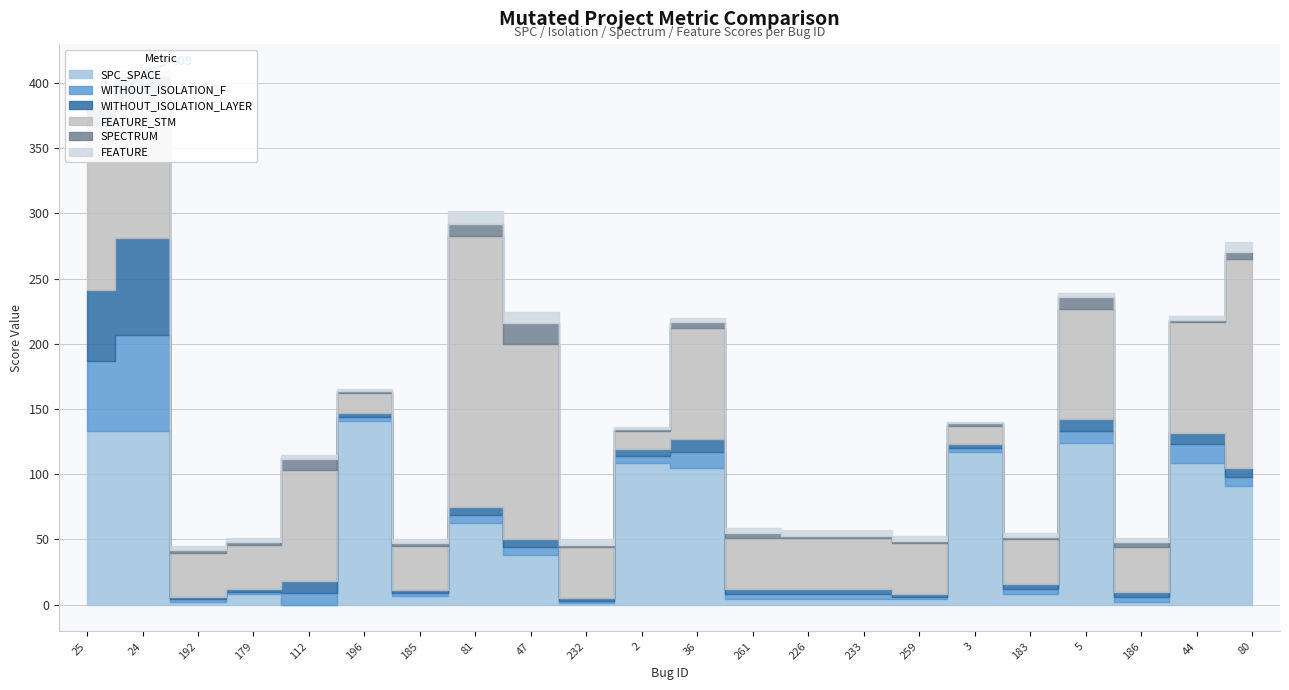

Reading right to left, what are all the values shown in this chart?

SPC_SPACE: _MultipleBugs_.NOB_1.ID_80=91	_MultipleBugs_.NOB_1.ID_44=109	_MultipleBugs_.NOB_1.ID_186=2	_MultipleBugs_.NOB_1.ID_5=124	_MultipleBugs_.NOB_1.ID_183=8	_MultipleBugs_.NOB_1.ID_3=117	_MultipleBugs_.NOB_1.ID_259=4	_MultipleBugs_.NOB_1.ID_233=4	_MultipleBugs_.NOB_1.ID_226=4	_MultipleBugs_.NOB_1.ID_261=4	_MultipleBugs_.NOB_1.ID_36=105	_MultipleBugs_.NOB_1.ID_2=109	_MultipleBugs_.NOB_1.ID_232=1	_MultipleBugs_.NOB_1.ID_47=38	_MultipleBugs_.NOB_1.ID_81=63	_MultipleBugs_.NOB_1.ID_185=7	_MultipleBugs_.NOB_1.ID_196=141	_MultipleBugs_.NOB_1.ID_112=0	_MultipleBugs_.NOB_1.ID_179=8	_MultipleBugs_.NOB_1.ID_192=2	_MultipleBugs_.NOB_1.ID_24=133	_MultipleBugs_.NOB_1.ID_25=133
WITHOUT_ISOLATION_F: _MultipleBugs_.NOB_1.ID_80=7	_MultipleBugs_.NOB_1.ID_44=14	_MultipleBugs_.NOB_1.ID_186=4	_MultipleBugs_.NOB_1.ID_5=9	_MultipleBugs_.NOB_1.ID_183=4	_MultipleBugs_.NOB_1.ID_3=3	_MultipleBugs_.NOB_1.ID_259=2	_MultipleBugs_.NOB_1.ID_233=4	_MultipleBugs_.NOB_1.ID_226=4	_MultipleBugs_.NOB_1.ID_261=4	_MultipleBugs_.NOB_1.ID_36=12	_MultipleBugs_.NOB_1.ID_2=5	_MultipleBugs_.NOB_1.ID_232=2	_MultipleBugs_.NOB_1.ID_47=6	_MultipleBugs_.NOB_1.ID_81=6	_MultipleBugs_.NOB_1.ID_185=2	_MultipleBugs_.NOB_1.ID_196=3	_MultipleBugs_.NOB_1.ID_112=9	_MultipleBugs_.NOB_1.ID_179=2	_MultipleBugs_.NOB_1.ID_192=2	_MultipleBugs_.NOB_1.ID_24=74	_MultipleBugs_.NOB_1.ID_25=54
WITHOUT_ISOLATION_LAYER: _MultipleBugs_.NOB_1.ID_80=7	_MultipleBugs_.NOB_1.ID_44=9	_MultipleBugs_.NOB_1.ID_186=4	_MultipleBugs_.NOB_1.ID_5=9	_MultipleBugs_.NOB_1.ID_183=4	_MultipleBugs_.NOB_1.ID_3=3	_MultipleBugs_.NOB_1.ID_259=2	_MultipleBugs_.NOB_1.ID_233=4	_MultipleBugs_.NOB_1.ID_226=4	_MultipleBugs_.NOB_1.ID_261=4	_MultipleBugs_.NOB_1.ID_36=10	_MultipleBugs_.NOB_1.ID_2=5	_MultipleBugs_.NOB_1.ID_232=2	_MultipleBugs_.NOB_1.ID_47=6	_MultipleBugs_.NOB_1.ID_81=6	_MultipleBugs_.NOB_1.ID_185=2	_MultipleBugs_.NOB_1.ID_196=3	_MultipleBugs_.NOB_1.ID_112=9	_MultipleBugs_.NOB_1.ID_179=2	_MultipleBugs_.NOB_1.ID_192=2	_MultipleBugs_.NOB_1.ID_24=74	_MultipleBugs_.NOB_1.ID_25=54
FEATURE_STM: _MultipleBugs_.NOB_1.ID_80=160	_MultipleBugs_.NOB_1.ID_44=85	_MultipleBugs_.NOB_1.ID_186=34	_MultipleBugs_.NOB_1.ID_5=85	_MultipleBugs_.NOB_1.ID_183=34	_MultipleBugs_.NOB_1.ID_3=14	_MultipleBugs_.NOB_1.ID_259=39	_MultipleBugs_.NOB_1.ID_233=39	_MultipleBugs_.NOB_1.ID_226=39	_MultipleBugs_.NOB_1.ID_261=39	_MultipleBugs_.NOB_1.ID_36=85	_MultipleBugs_.NOB_1.ID_2=14	_MultipleBugs_.NOB_1.ID_232=39	_MultipleBugs_.NOB_1.ID_47=150	_MultipleBugs_.NOB_1.ID_81=208	_MultipleBugs_.NOB_1.ID_185=34	_MultipleBugs_.NOB_1.ID_196=15	_MultipleBugs_.NOB_1.ID_112=85	_MultipleBugs_.NOB_1.ID_179=34	_MultipleBugs_.NOB_1.ID_192=34	_MultipleBugs_.NOB_1.ID_24=111	_MultipleBugs_.NOB_1.ID_25=126
SPECTRUM: _MultipleBugs_.NOB_1.ID_80=5	_MultipleBugs_.NOB_1.ID_44=1	_MultipleBugs_.NOB_1.ID_186=4	_MultipleBugs_.NOB_1.ID_5=9	_MultipleBugs_.NOB_1.ID_183=2	_MultipleBugs_.NOB_1.ID_3=2	_MultipleBugs_.NOB_1.ID_259=2	_MultipleBugs_.NOB_1.ID_233=2	_MultipleBugs_.NOB_1.ID_226=2	_MultipleBugs_.NOB_1.ID_261=4	_MultipleBugs_.NOB_1.ID_36=5	_MultipleBugs_.NOB_1.ID_2=2	_MultipleBugs_.NOB_1.ID_232=2	_MultipleBugs_.NOB_1.ID_47=16	_MultipleBugs_.NOB_1.ID_81=9	_MultipleBugs_.NOB_1.ID_185=2	_MultipleBugs_.NOB_1.ID_196=2	_MultipleBugs_.NOB_1.ID_112=9	_MultipleBugs_.NOB_1.ID_179=2	_MultipleBugs_.NOB_1.ID_192=2	_MultipleBugs_.NOB_1.ID_24=13	_MultipleBugs_.NOB_1.ID_25=15
FEATURE: _MultipleBugs_.NOB_1.ID_80=8	_MultipleBugs_.NOB_1.ID_44=3	_MultipleBugs_.NOB_1.ID_186=3	_MultipleBugs_.NOB_1.ID_5=3	_MultipleBugs_.NOB_1.ID_183=3	_MultipleBugs_.NOB_1.ID_3=1	_MultipleBugs_.NOB_1.ID_259=4	_MultipleBugs_.NOB_1.ID_233=4	_MultipleBugs_.NOB_1.ID_226=4	_MultipleBugs_.NOB_1.ID_261=4	_MultipleBugs_.NOB_1.ID_36=3	_MultipleBugs_.NOB_1.ID_2=1	_MultipleBugs_.NOB_1.ID_232=4	_MultipleBugs_.NOB_1.ID_47=8	_MultipleBugs_.NOB_1.ID_81=10	_MultipleBugs_.NOB_1.ID_185=3	_MultipleBugs_.NOB_1.ID_196=1	_MultipleBugs_.NOB_1.ID_112=3	_MultipleBugs_.NOB_1.ID_179=3	_MultipleBugs_.NOB_1.ID_192=3	_MultipleBugs_.NOB_1.ID_24=4	_MultipleBugs_.NOB_1.ID_25=5